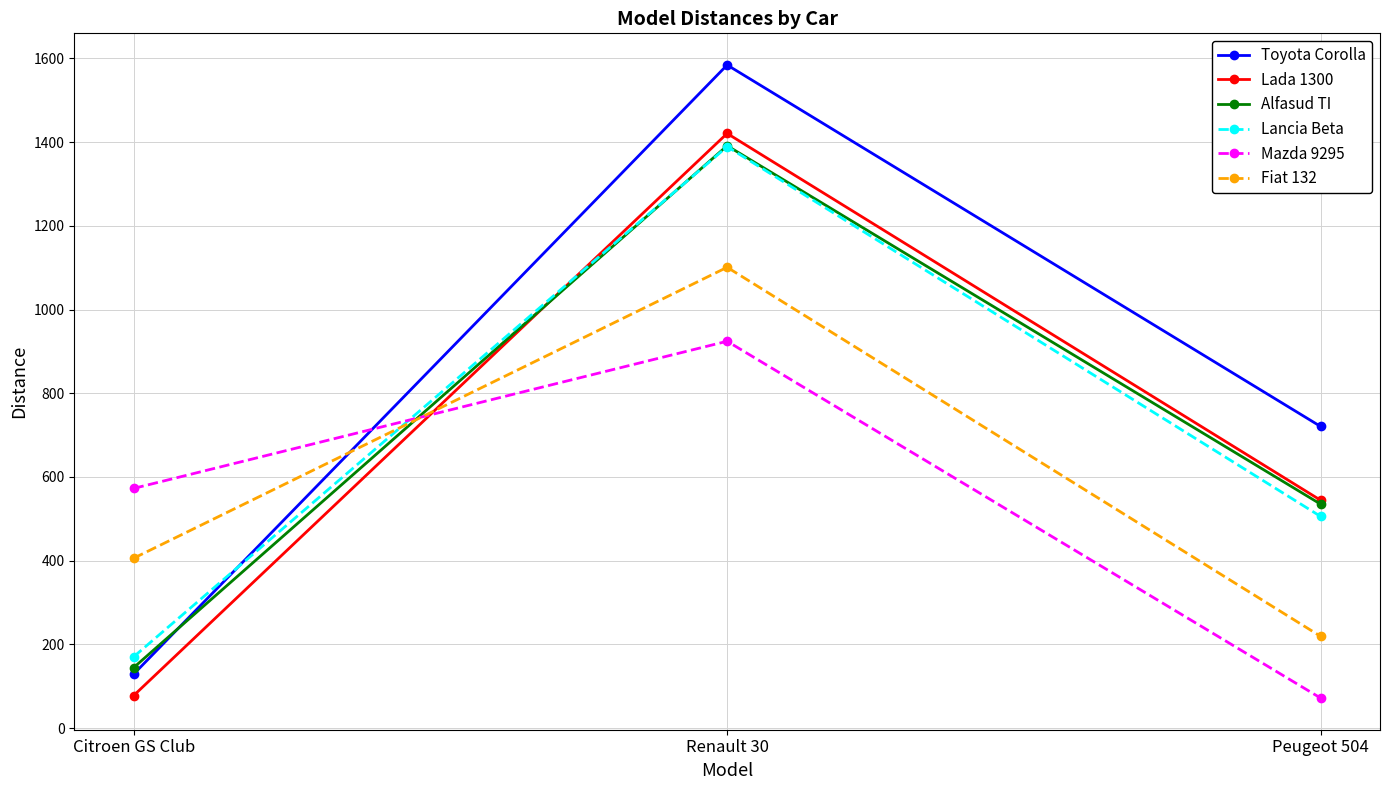

What is the total value across all series at Peugeot 504?

2597.5